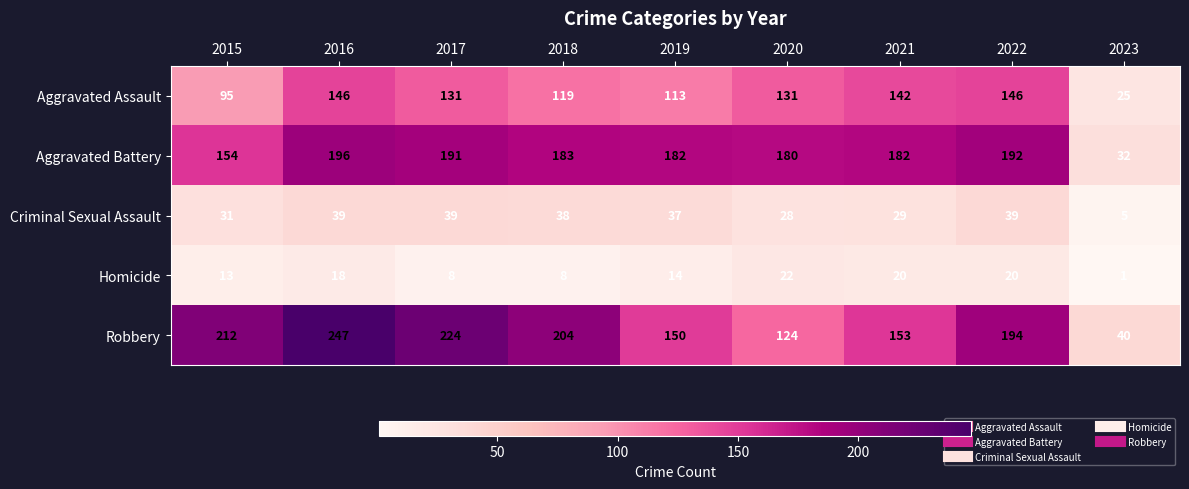

At which category is the sum across all series the highest?

2016